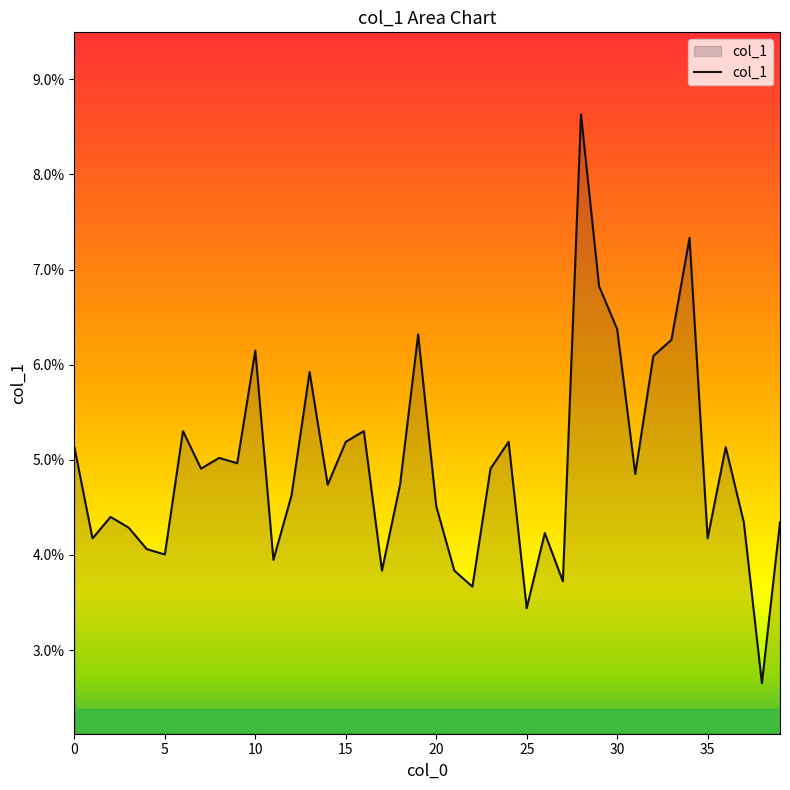

Does the chart have visible grid lines?

No